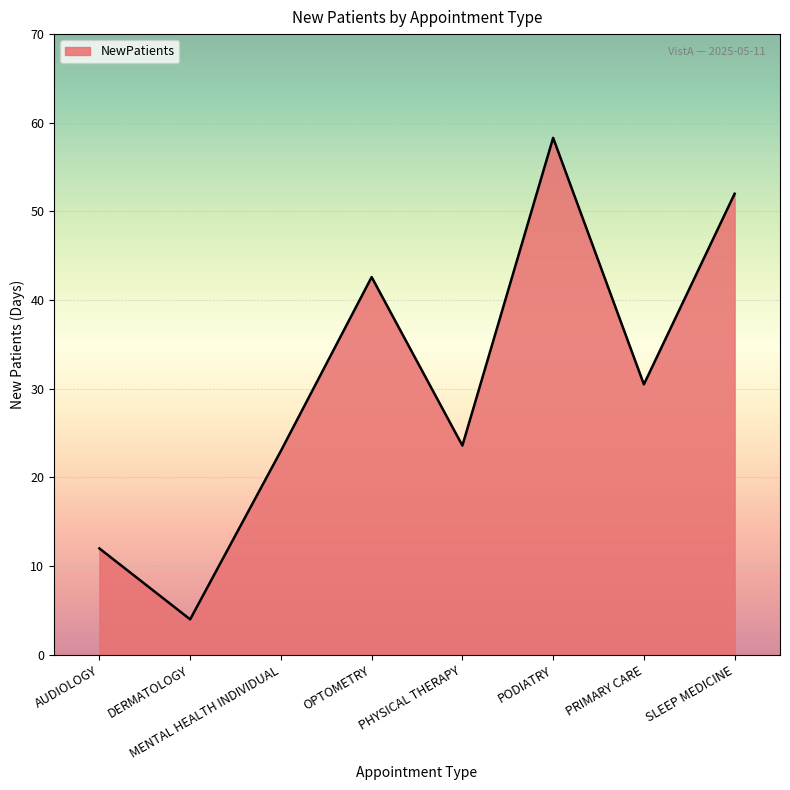

What is the sum of all values?

246.0